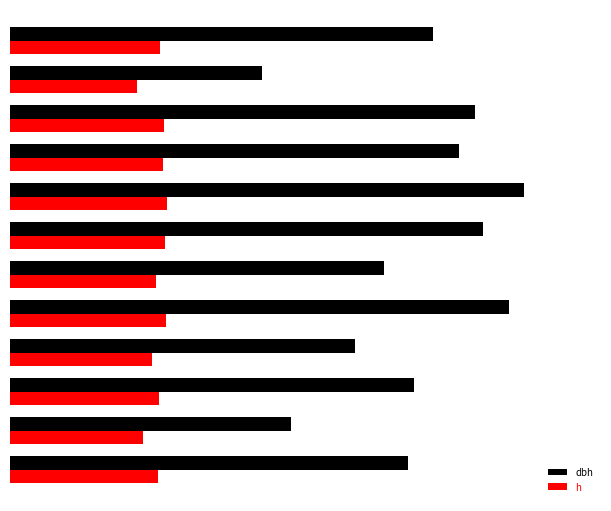

List the series in order of their overall mean, highest first.

dbh, h